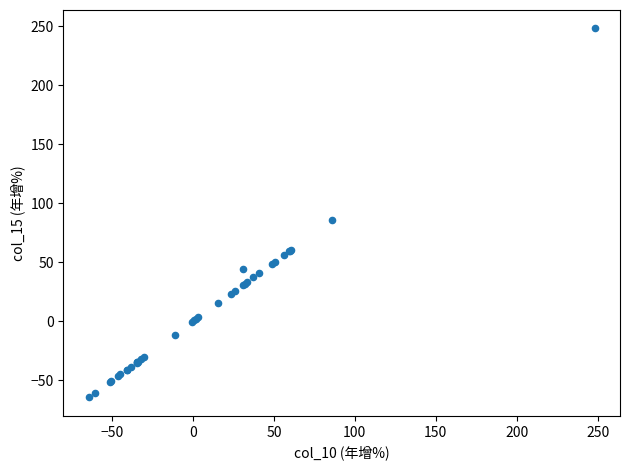

What Y value in the scatter plot is closest to 91?

85.9